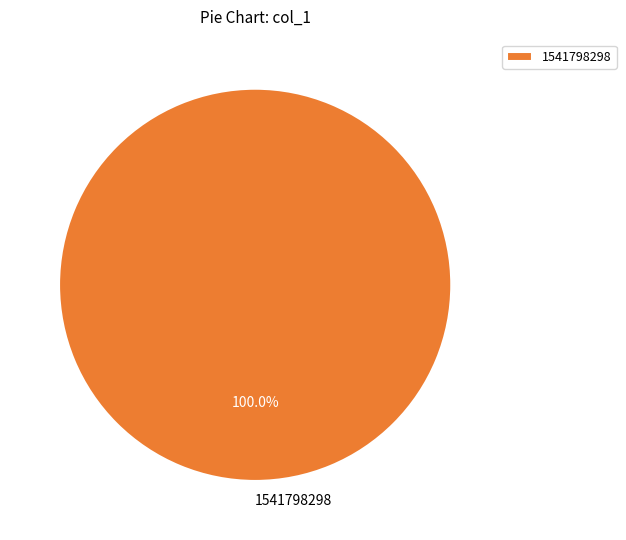

Rank the categories by value from highest to lowest.

1541798298